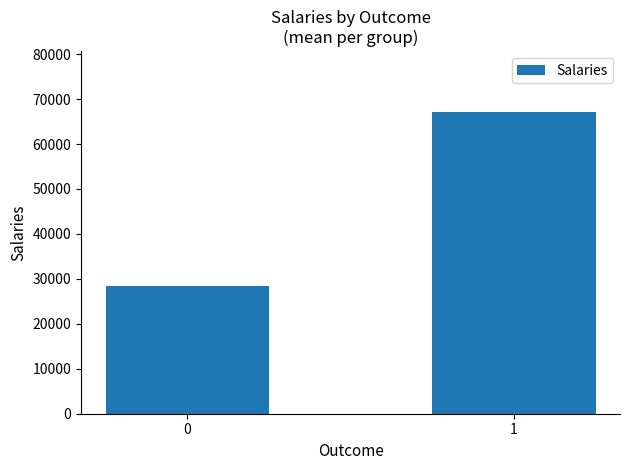

What is the minimum value shown in the chart?

28525.0